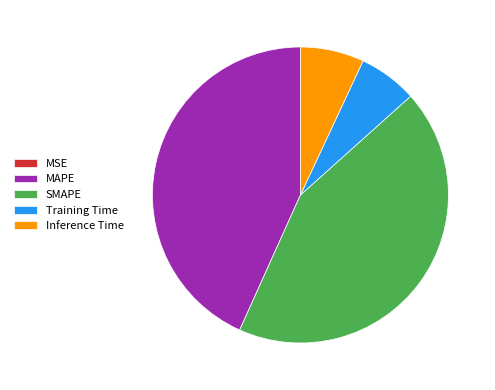

True or false: Training Time accounts for 1% of the total.

False